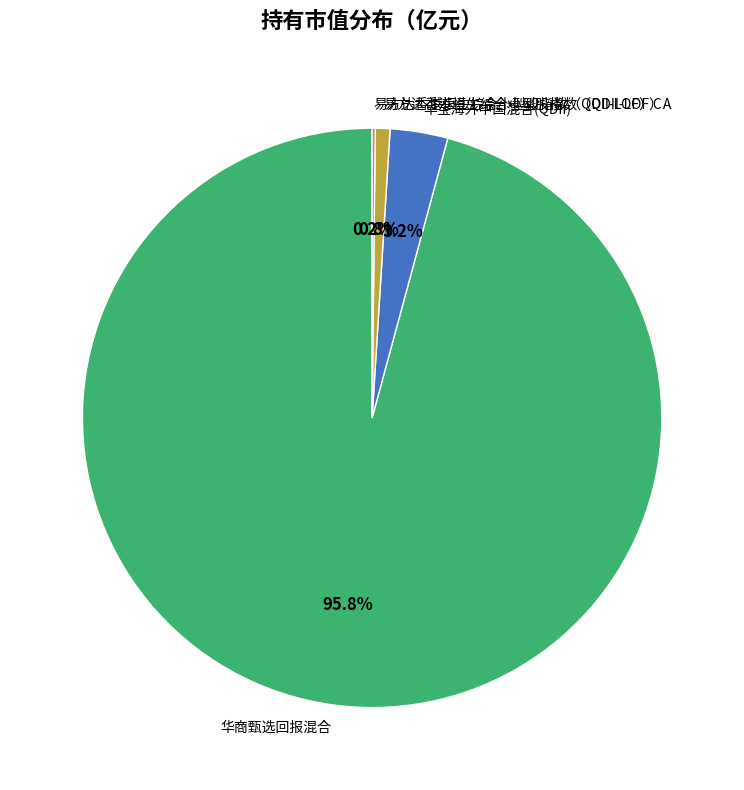

What portion of the pie excludes 华商甄选回报混合?

4.2%